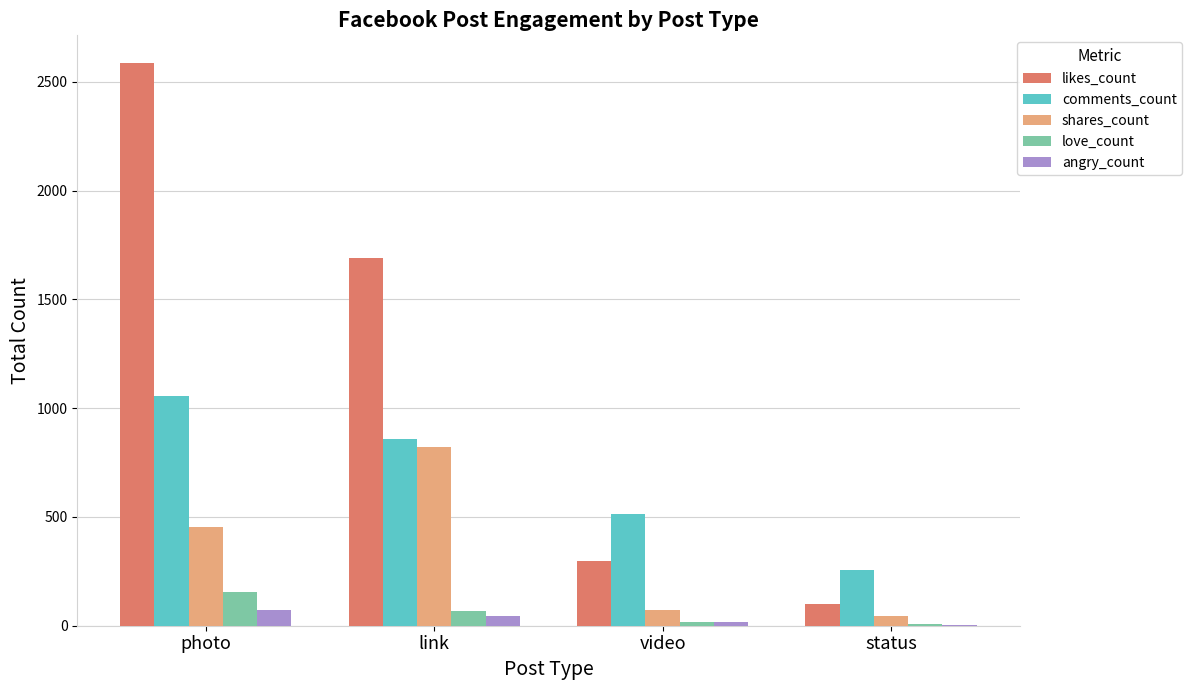

What is the sum of all shares_count values?

1394